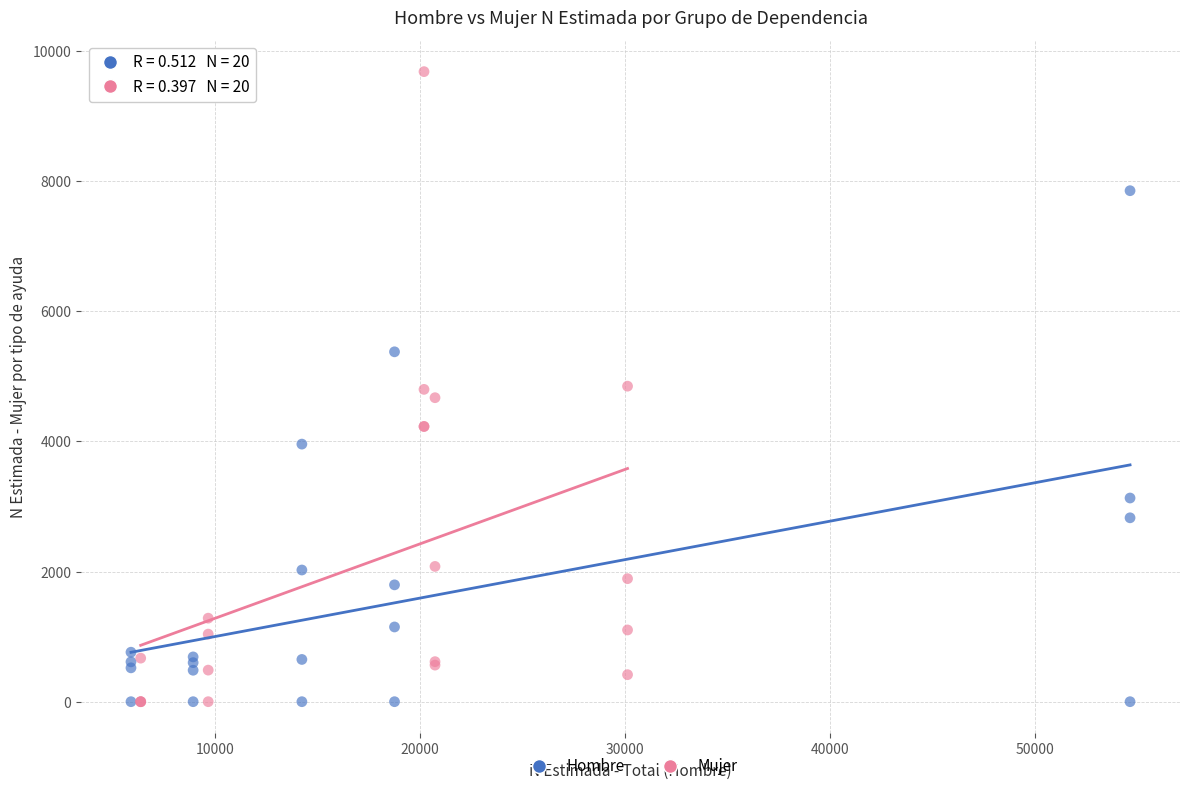

Which series reaches the maximum Y coordinate?

Mujer